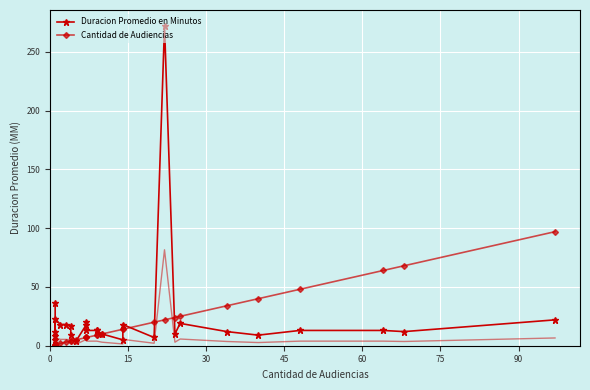

Rank the series by their average value, from highest to lowest.

Duracion Promedio en Minutos, Cantidad de Audiencias